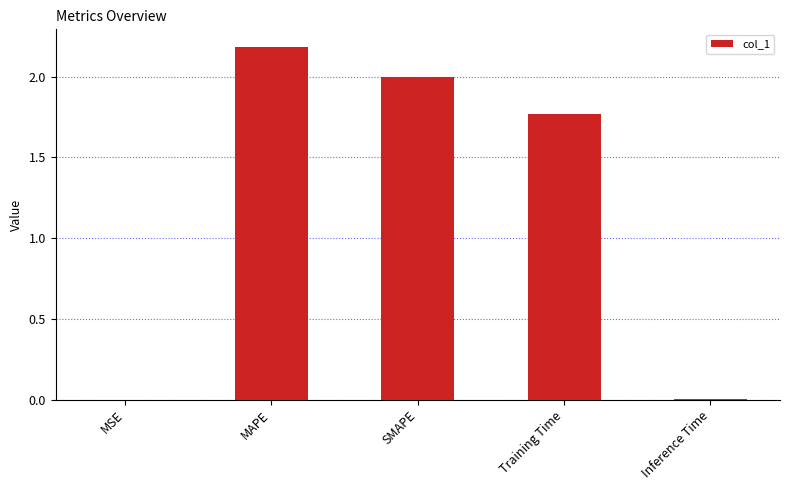

Is it true that the value at MAPE is 3.4?

False